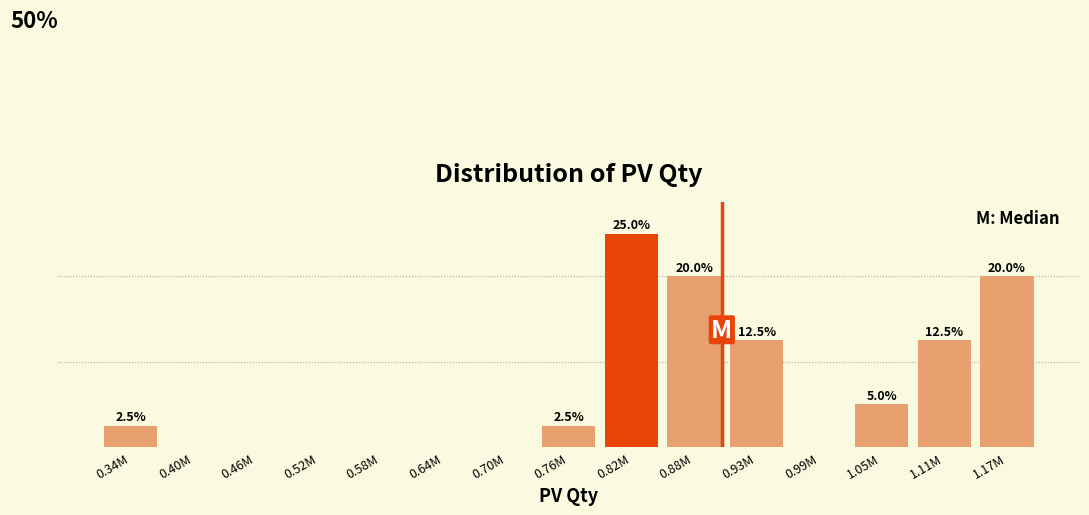

Between 0.34M and 0.93M, which is larger?

0.93M